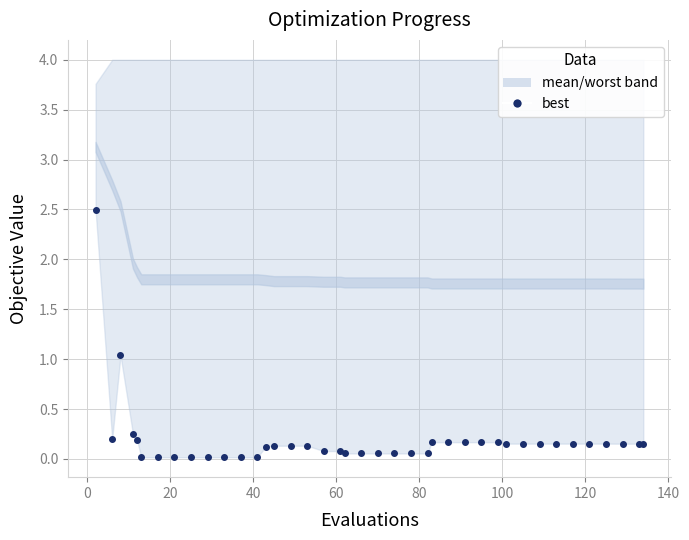

Reading right to left, extract all data points from this chart.

0.2	0.2	0.2	0.2	0.2	0.2	0.2	0.2	0.2	0.2	0.2	0.2	0.2	0.2	0.2	0.1	0.1	0.1	0.1	0.1	0.1	0.1	0.1	0.1	0.1	0.1	0.1	0.0	0.0	0.0	0.0	0.0	0.0	0.0	0.0	0.2	0.3	1.0	0.2	2.5